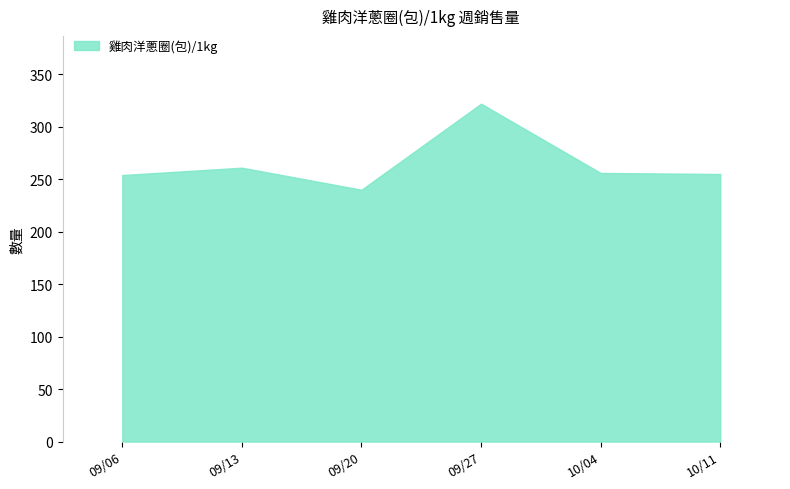

List the labels in order of value, largest first.

2020/09/27~2020/10/03, 2020/09/13~2020/09/19, 2020/10/04~2020/10/10, 2020/10/11~2020/10/17, 2020/09/06~2020/09/12, 2020/09/20~2020/09/26